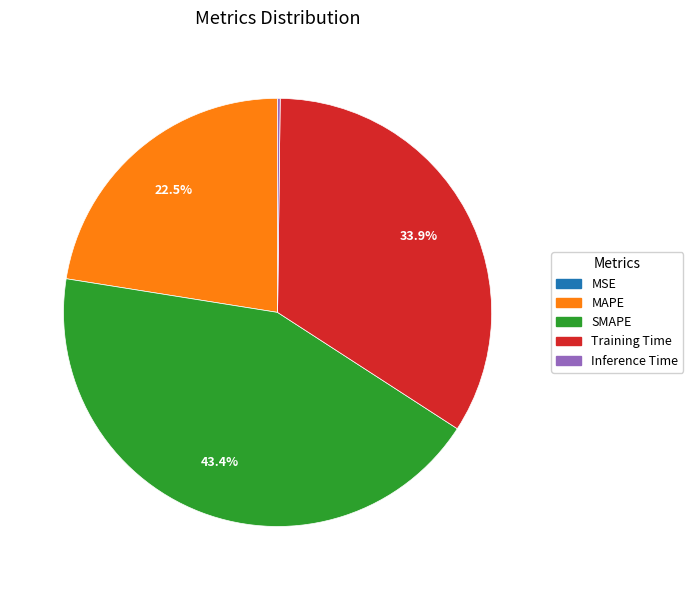

Which slice is the largest?

SMAPE